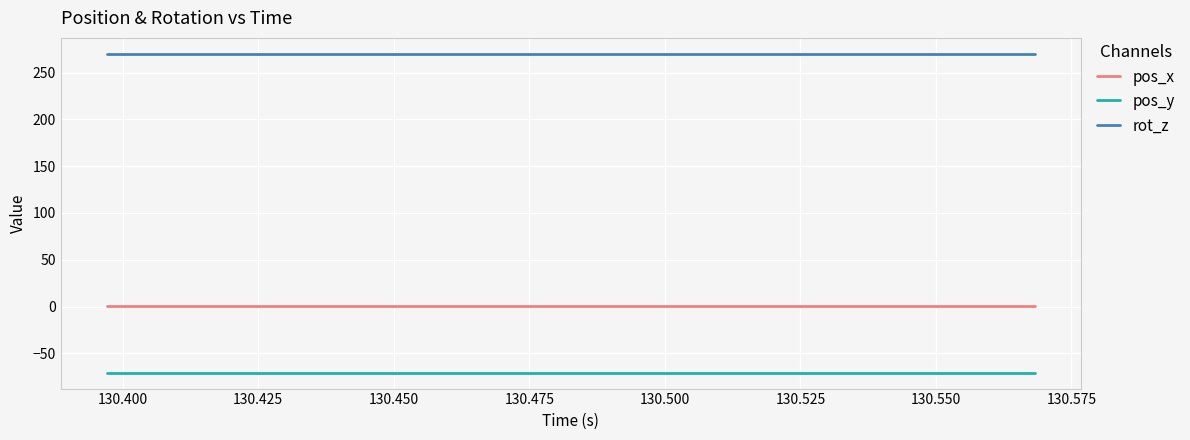

What is the highest value of the rot_z series?

270.0